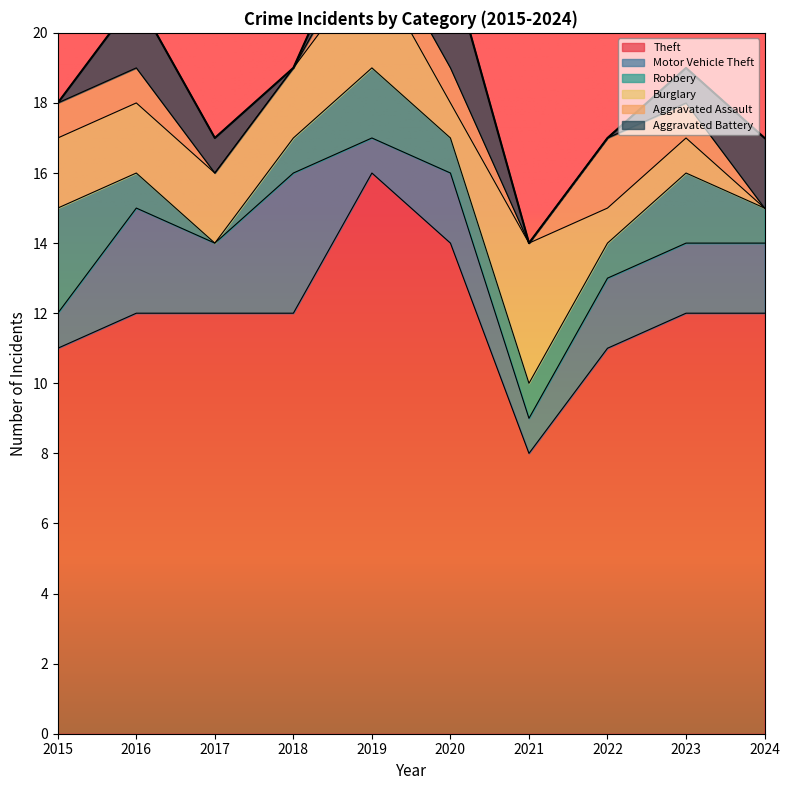

List the labels in order of Robbery value, smallest first.

2017, 2016, 2018, 2020, 2021, 2022, 2024, 2019, 2023, 2015